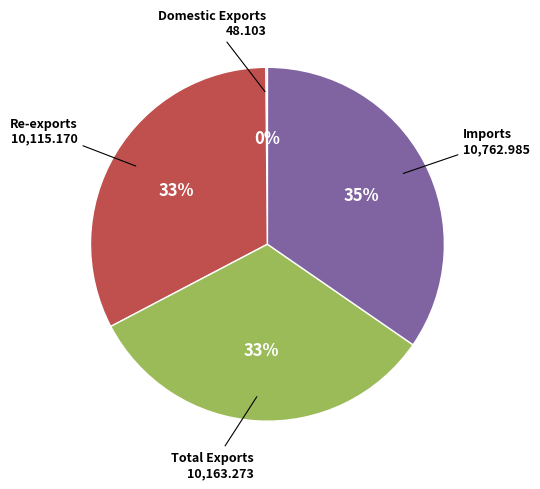

To the nearest percent, what is the average slice percentage?

25%